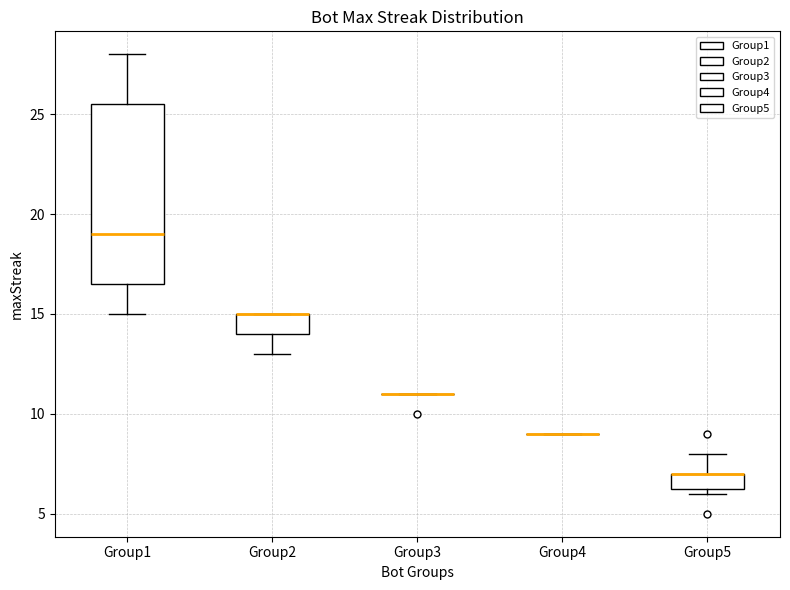

Where is the lower edge of the box for Group5 on the y-axis? The values are not printed on the chart, so give them approximately, as read against the axis.

6.5